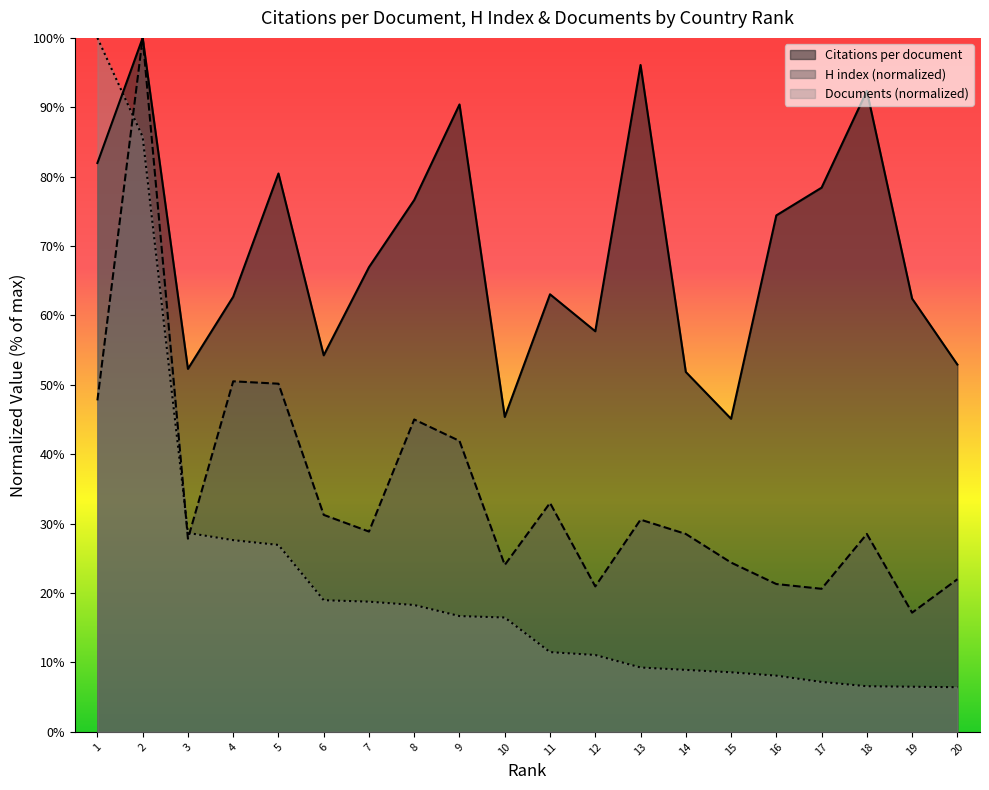

List the series in order of their overall mean, highest first.

Citations per document, H index (normalized), Documents (normalized)